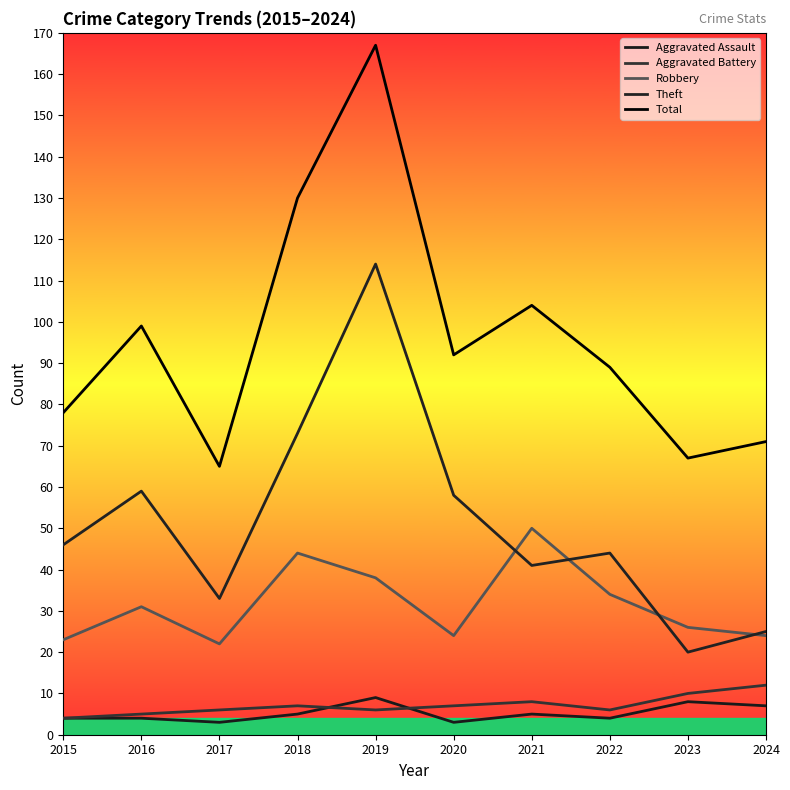

At 2016, list the series in order from smallest to largest.

Aggravated Assault, Aggravated Battery, Robbery, Theft, Total